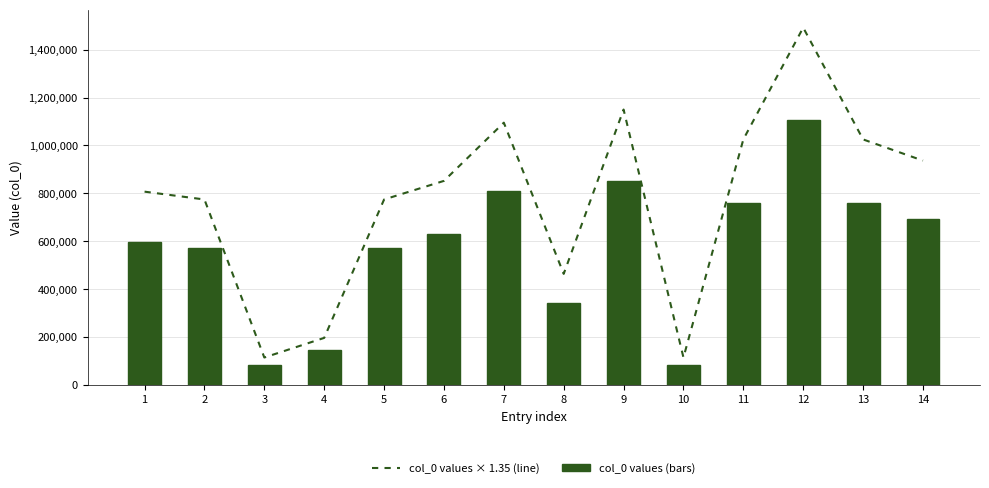

The value of col_0 values × 1.35 (line) at 1 is 807259.5. True or false?

True